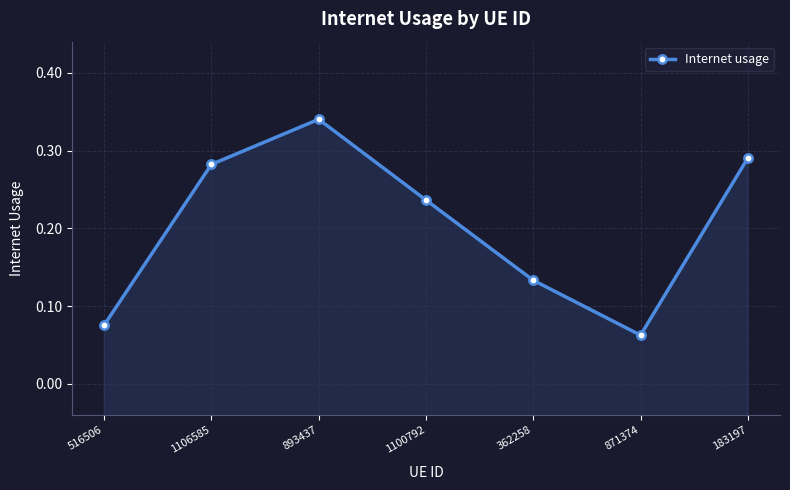

Does the chart have visible grid lines?

Yes